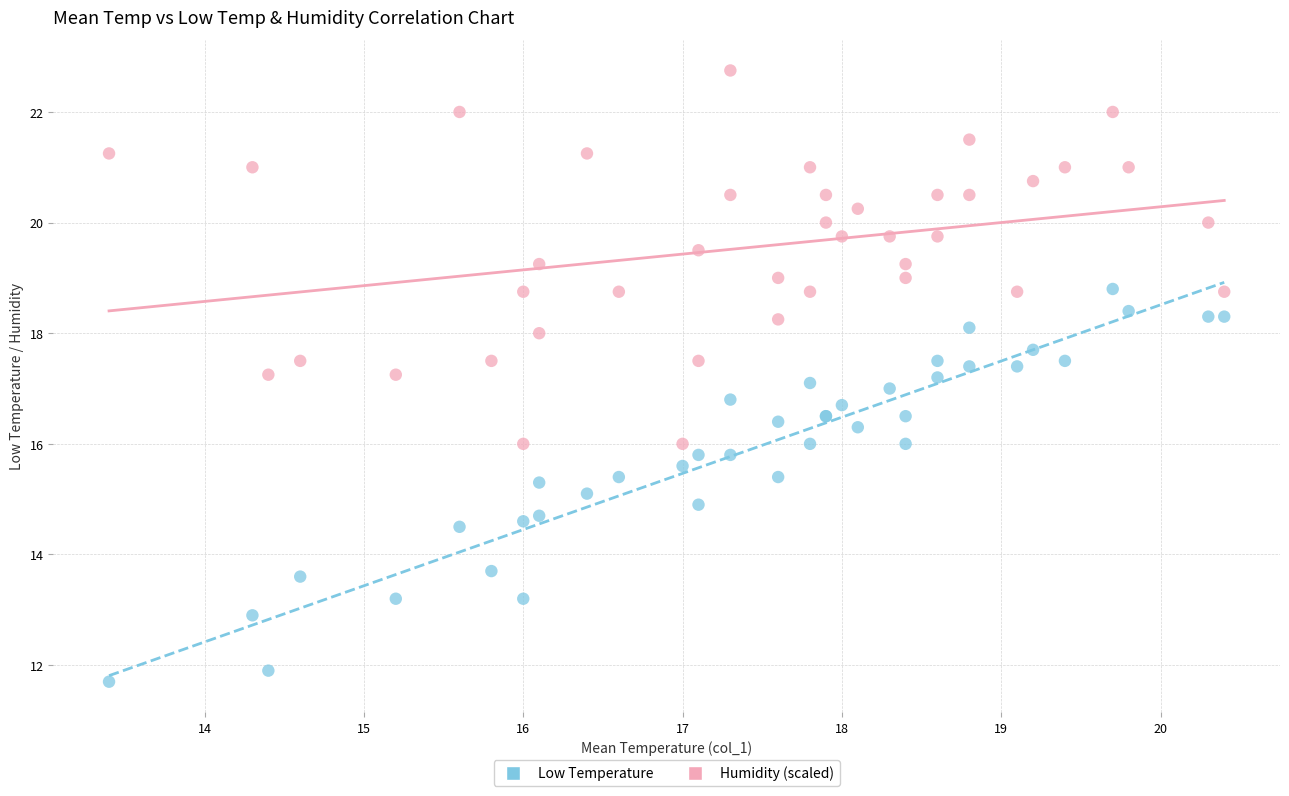

Which series reaches the maximum Y coordinate?

Humidity (scaled)